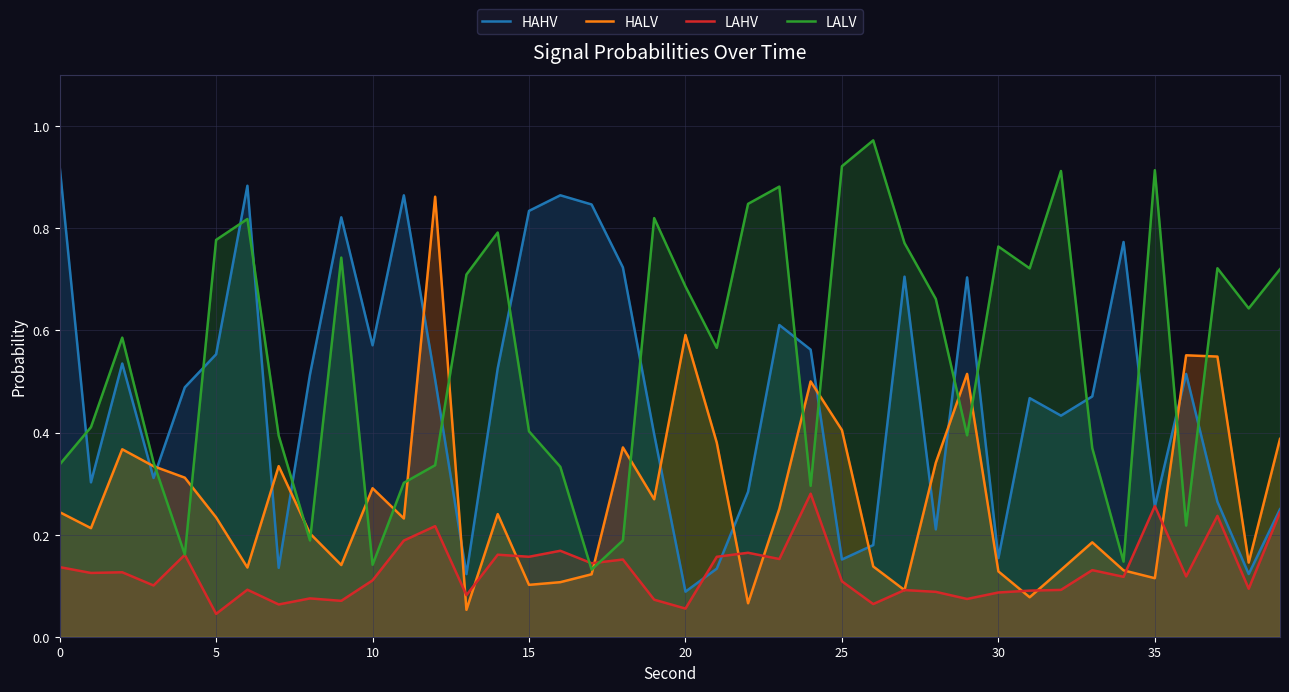

The value of LAHV at 10 is 0.1. True or false?

True